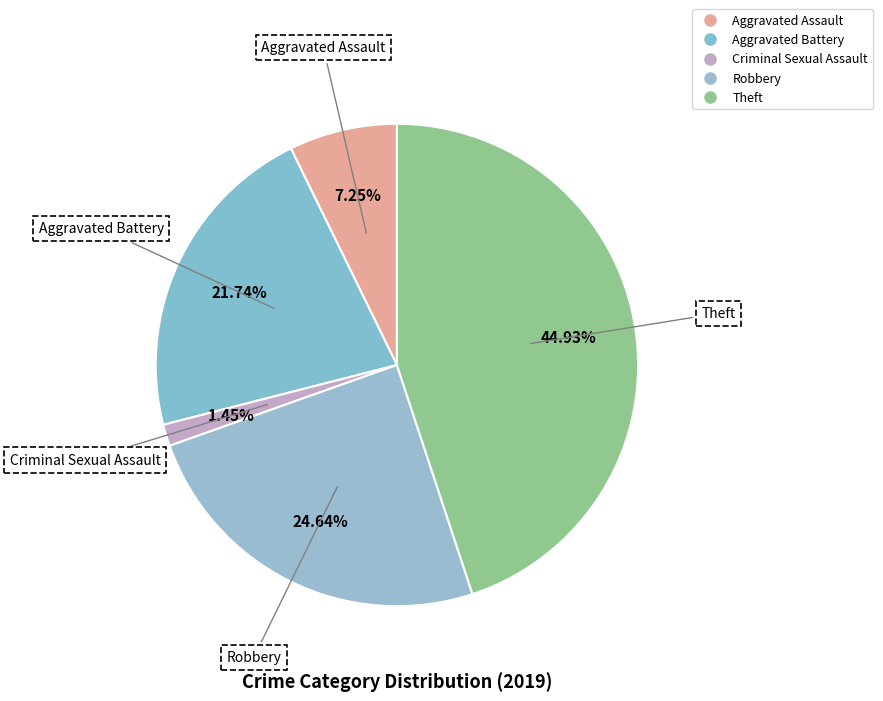

How many slices are in this pie chart?

5